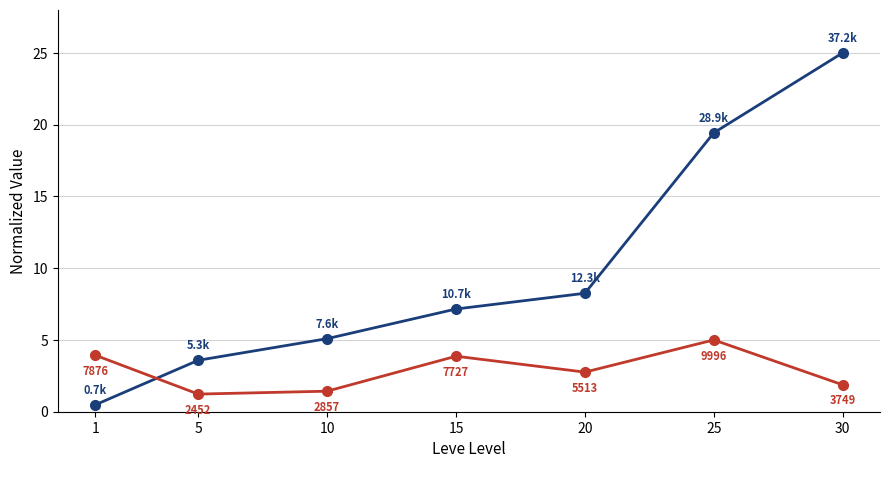

Which label corresponds to the largest value in the chart?

30